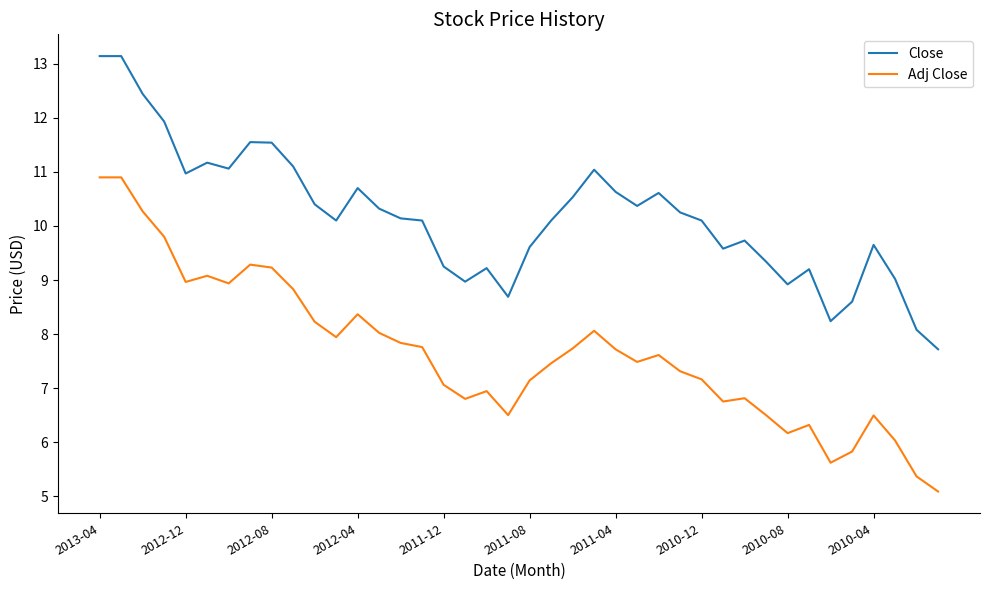

What is the maximum value shown in the chart?

13.1